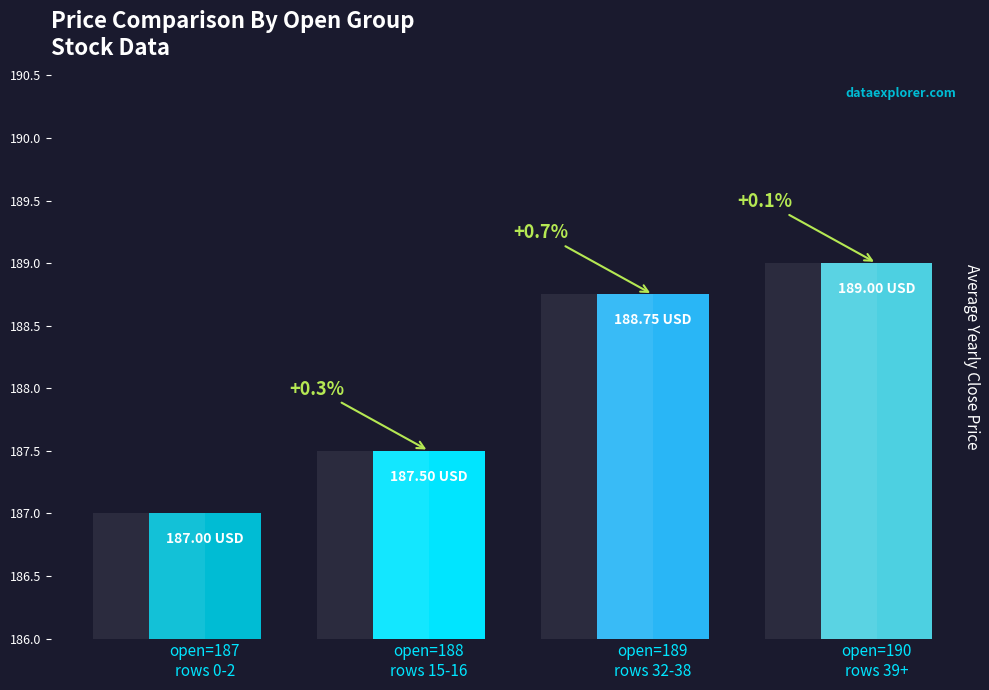

List the labels in order of value, smallest first.

open=187
rows 0-2, open=188
rows 15-16, open=189
rows 32-38, open=190
rows 39+